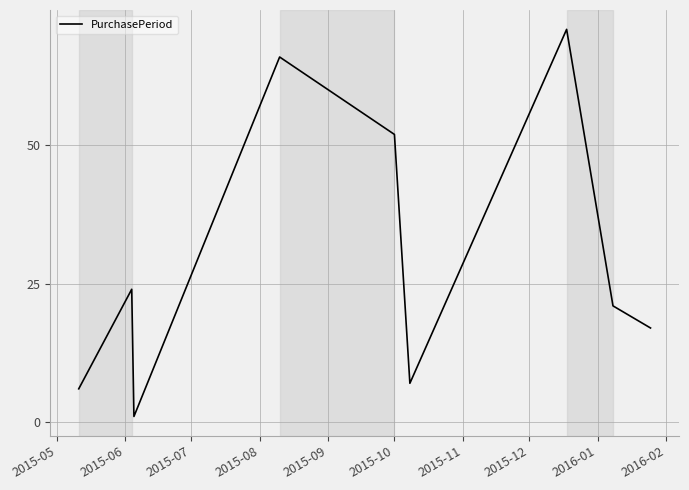

What is the difference between the maximum and minimum values?

70